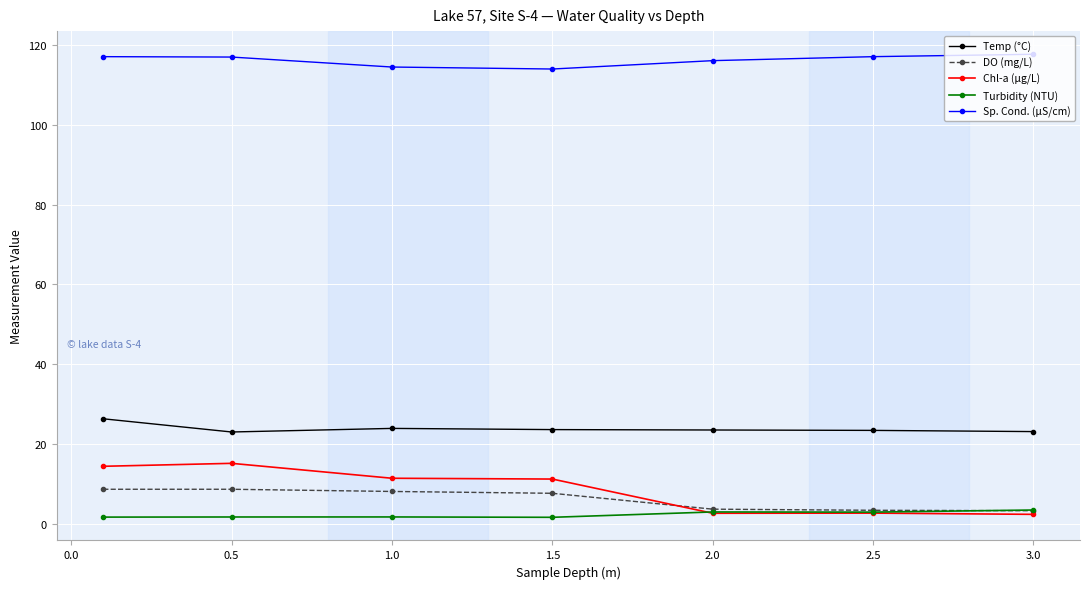

What is the value of the Chl-a (µg/L) point at the 6th from the left?

2.7